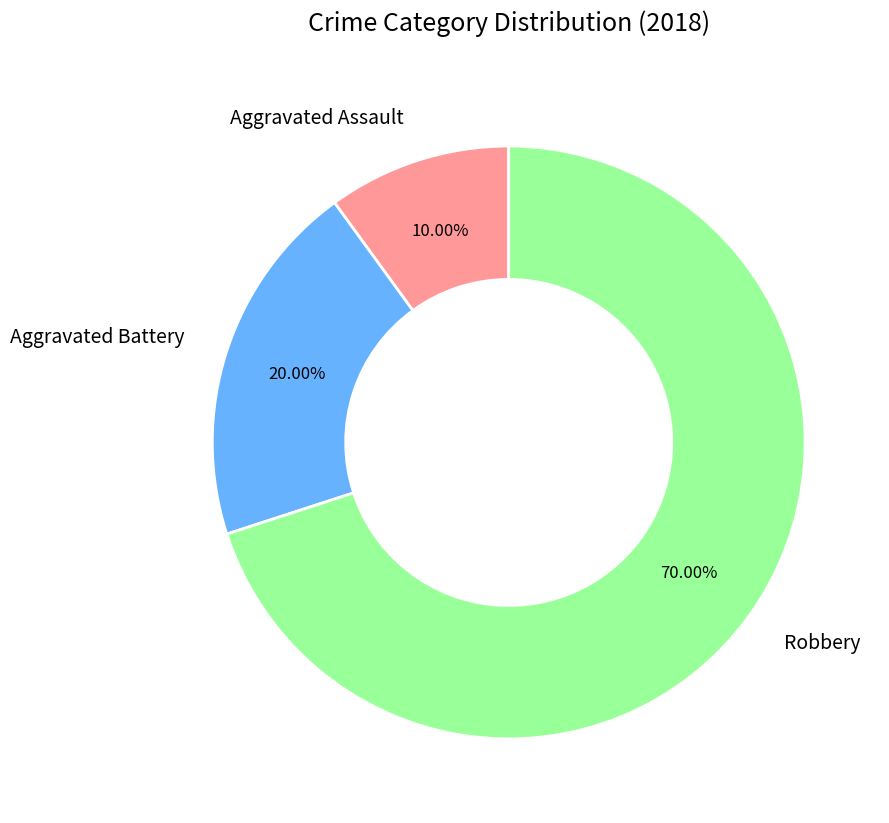

The Aggravated Assault slice represents 31% of the pie. True or false?

False